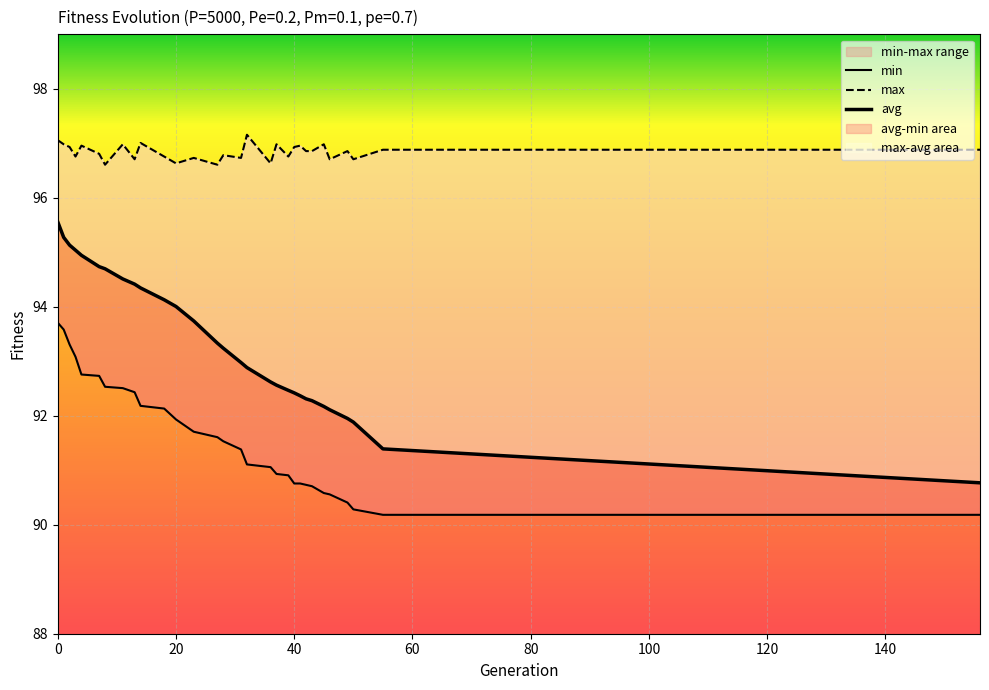

The avg series shows 132.9 at 100. True or false?

False